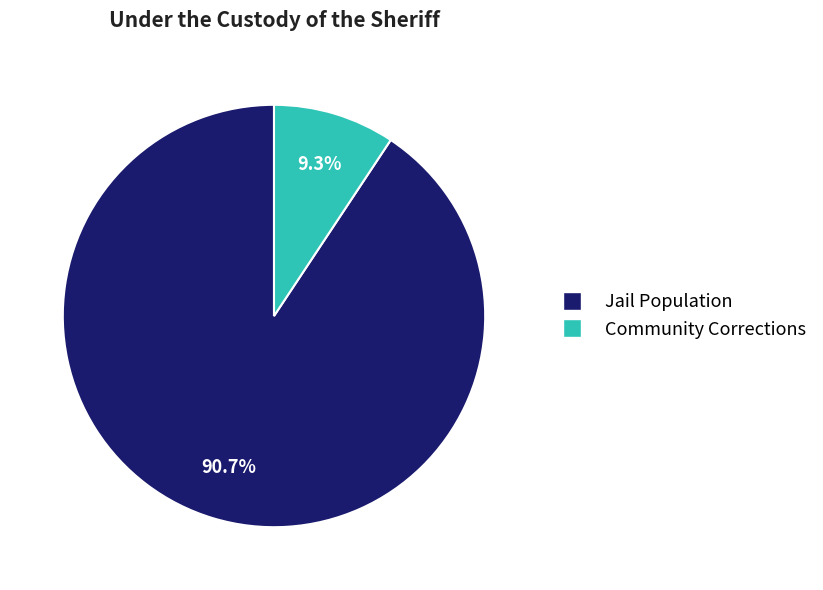

What is the largest slice in the pie chart?

Jail Population